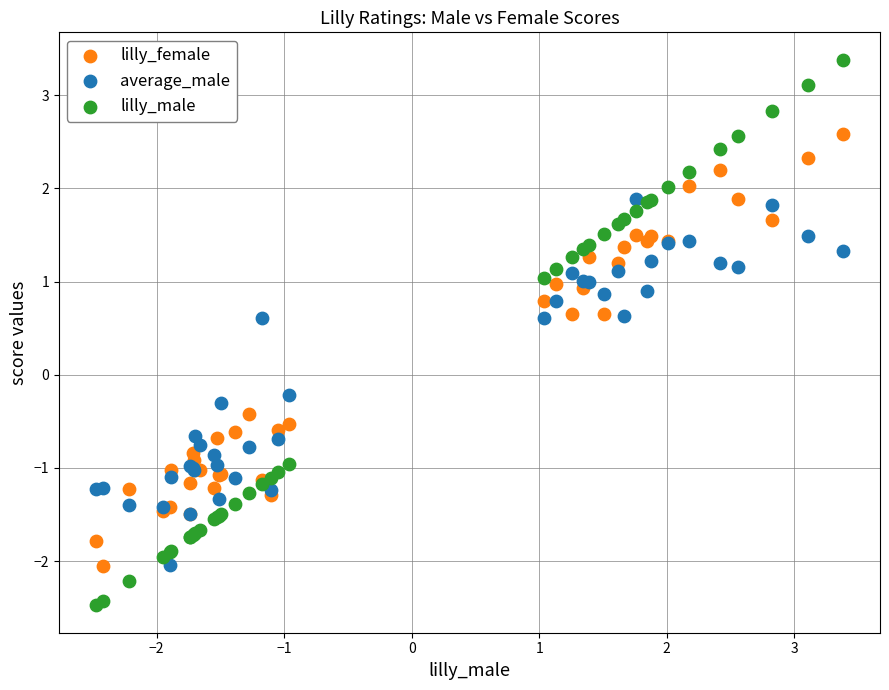

Which series has the widest spread of Y values?

lilly_male